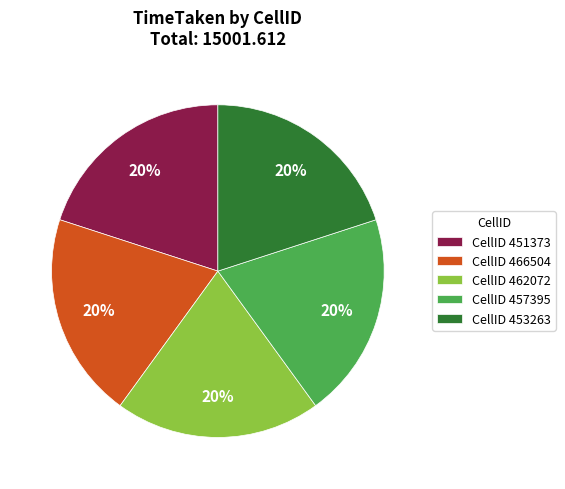

To the nearest percent, what portion does CellID 457395 represent?

20%